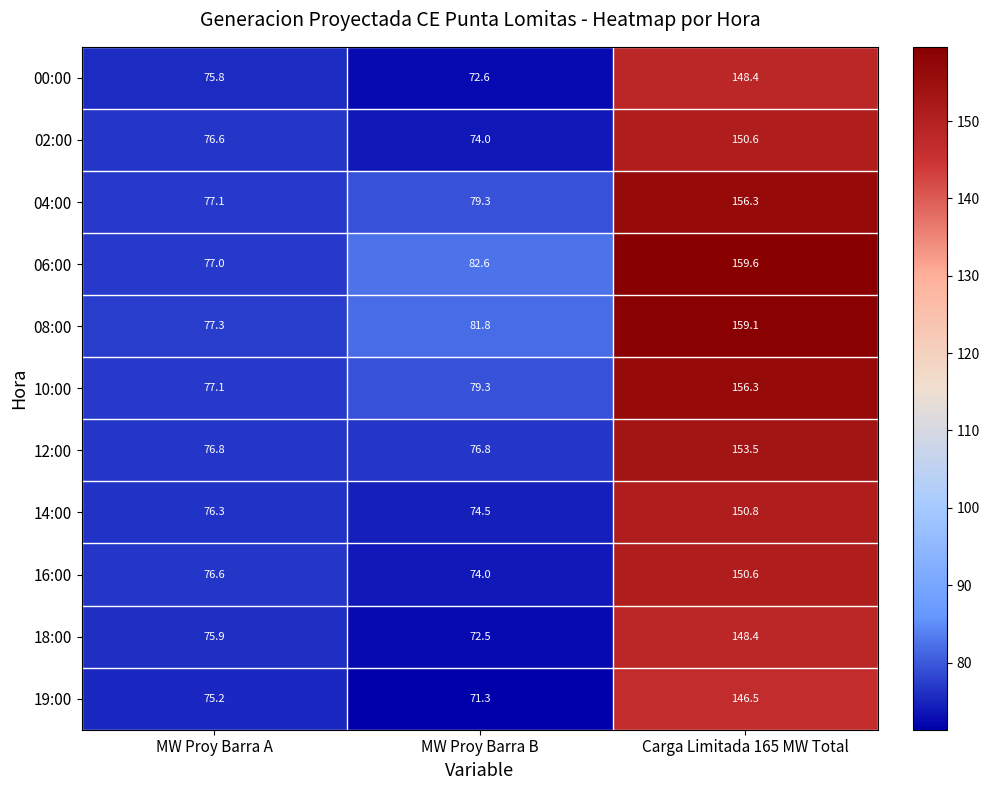

What is the maximum value shown in the chart?

159.6